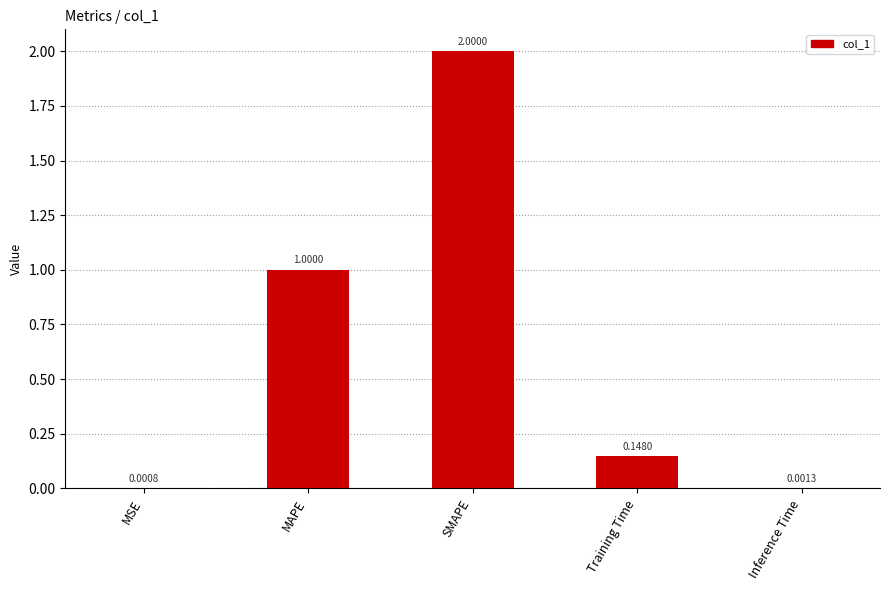

True or false: the data shows 2.0 at SMAPE.

True